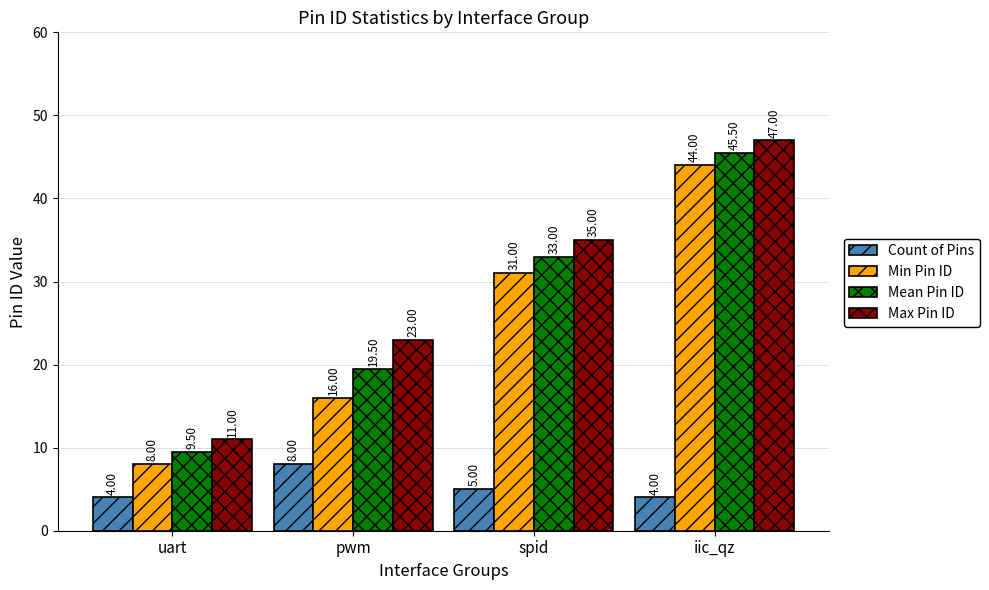

At how many categories does at least one series exceed 17?

3